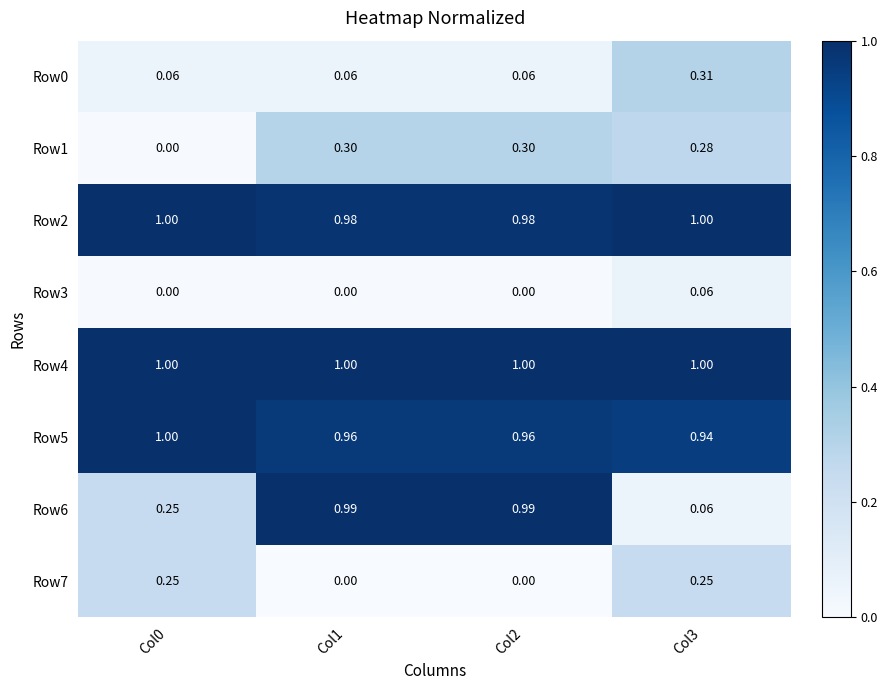

Is the value of Row7 at Col0 greater than the value of Row0 at Col0?

Yes